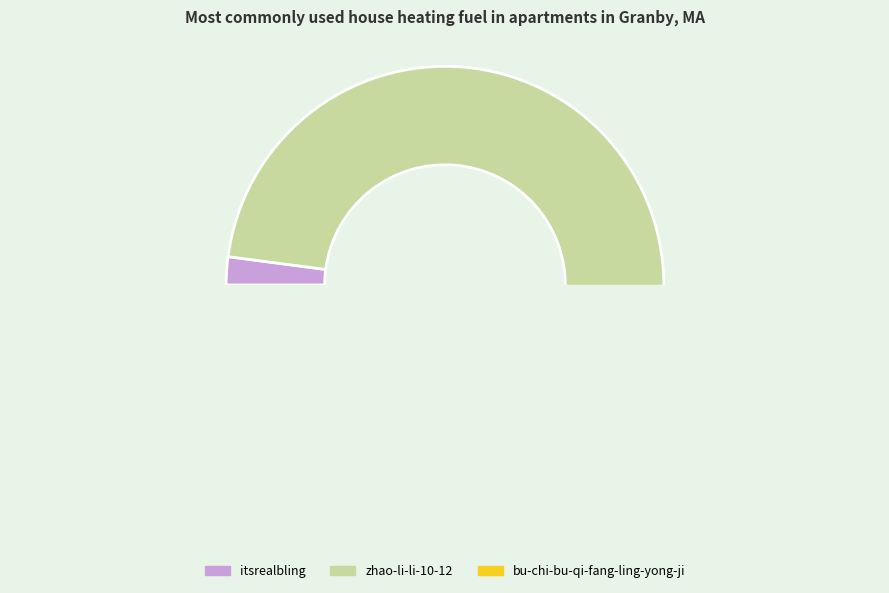

How many segments does this pie chart have?

3